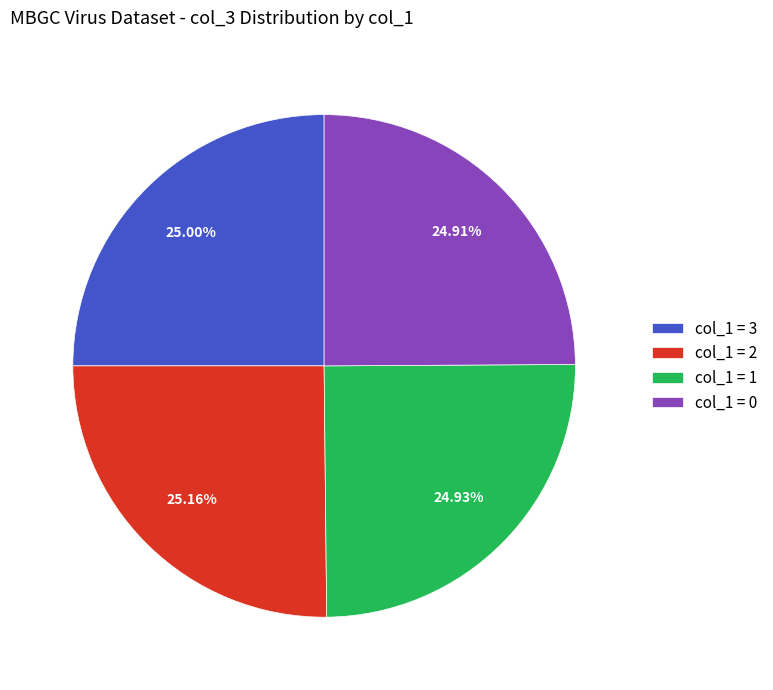

Does any single category account for the majority?

No